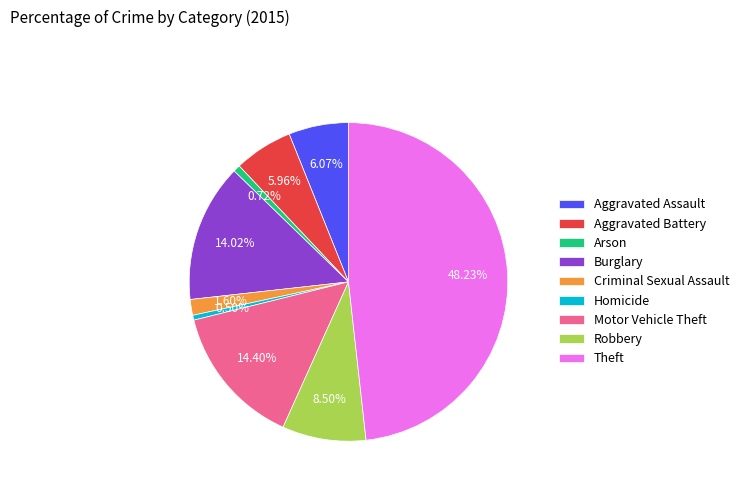

How many segments does this pie chart have?

9